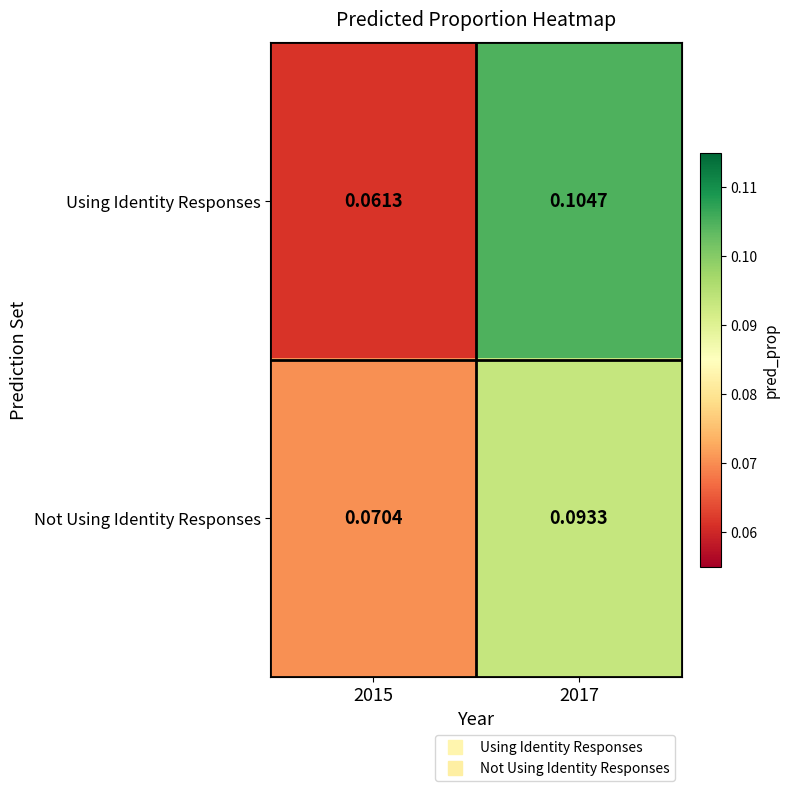

Which series has the largest total across all categories?

Using Identity Responses